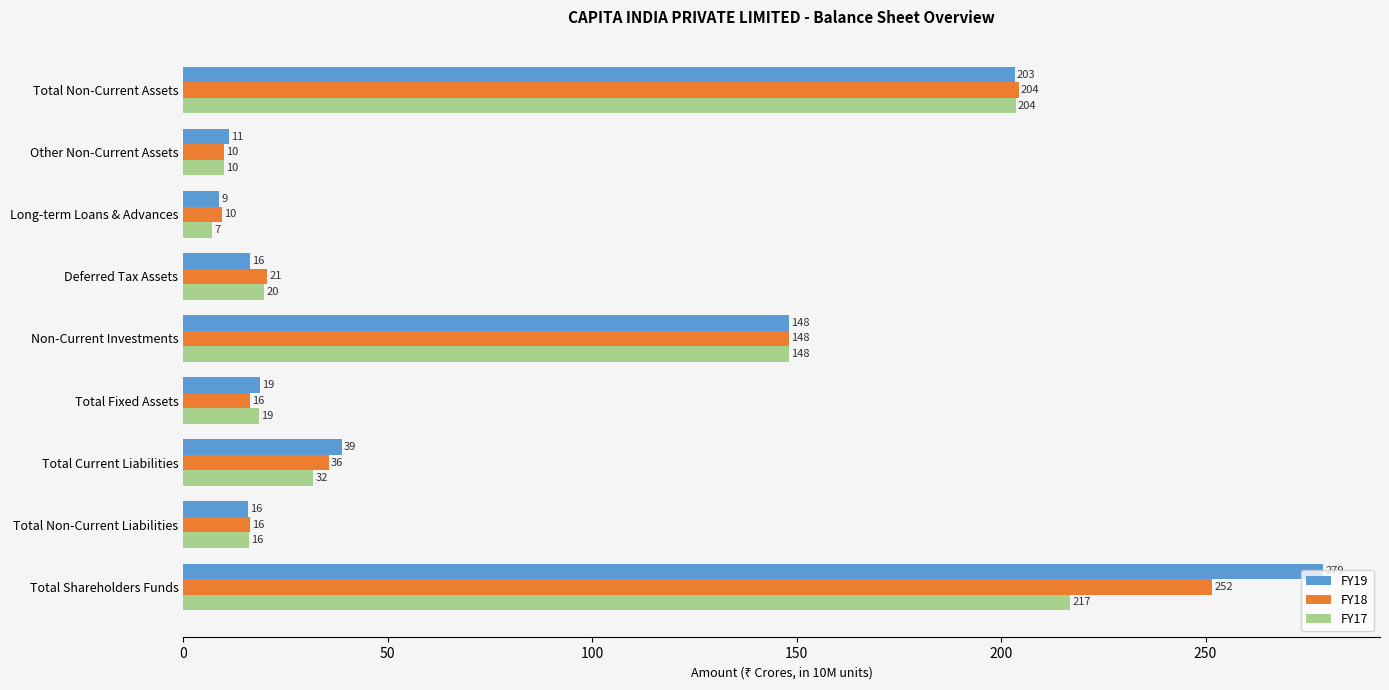

The FY18 series shows 251.6 at Total Shareholders Funds. True or false?

True